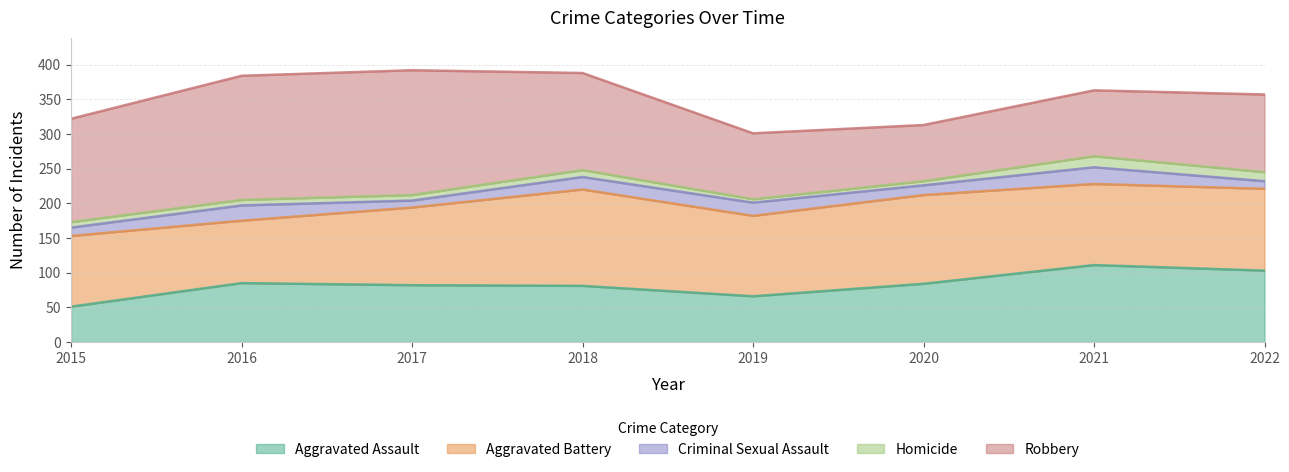

Is it true that Criminal Sexual Assault equals 7 at 2017?

False